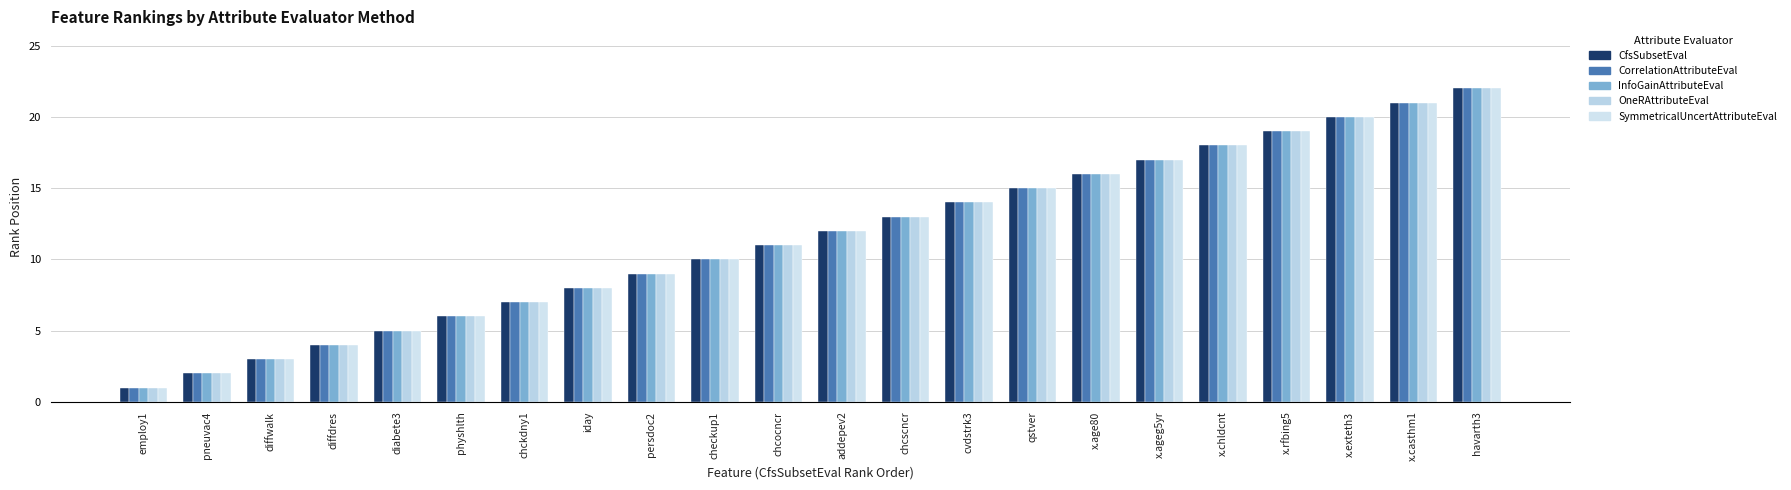

The CfsSubsetEval series shows 1 at pneuvac4. True or false?

False